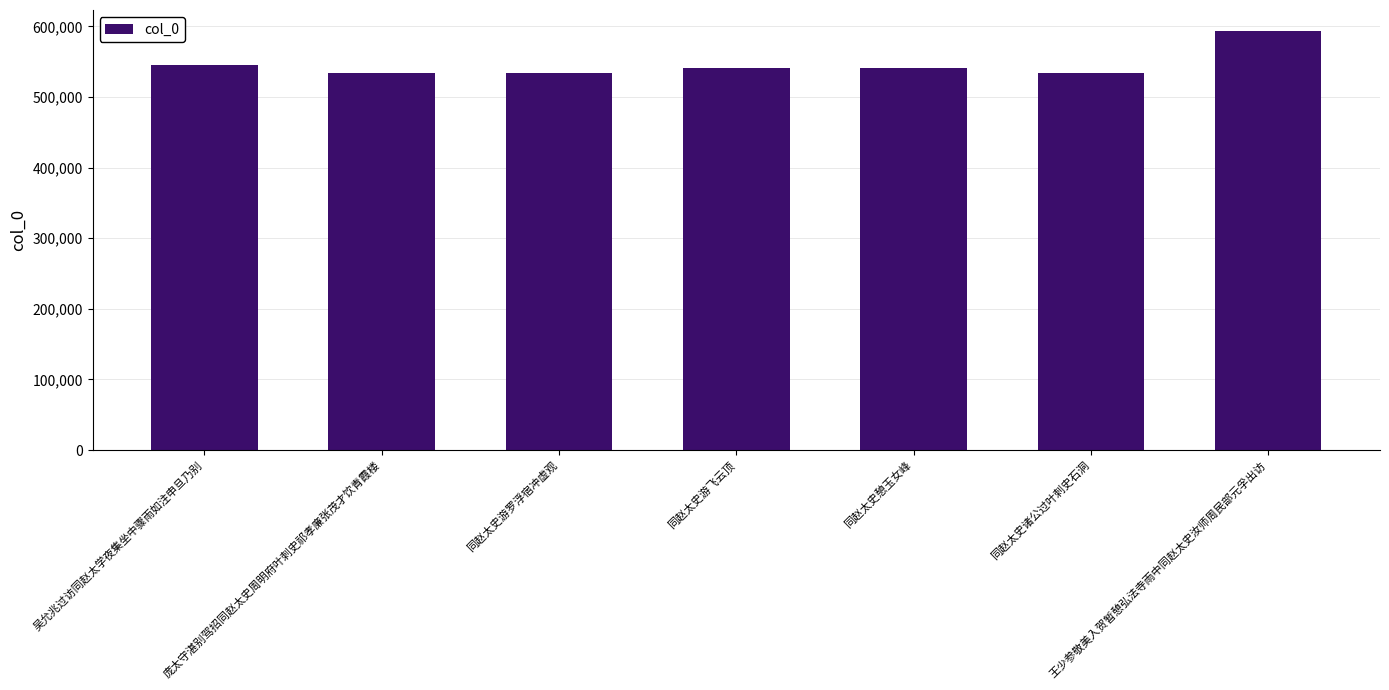

What is the difference between the values at 王少参敬美入贺暂憩弘法寺雨中同赵太史汝师周民部元孚出访 and 同赵太史游飞云顶?

52380